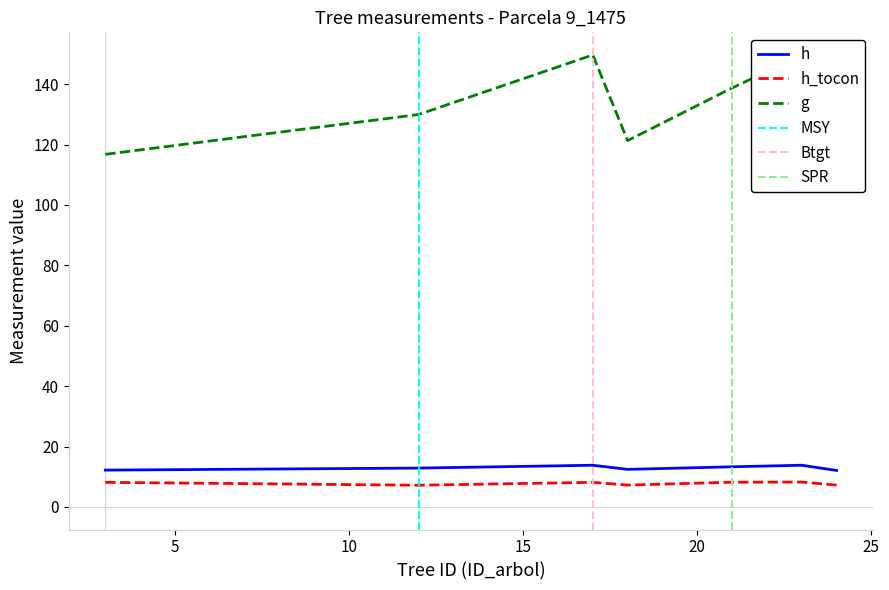

What is the difference between the h values at 9_1475_21 and 9_1475_12?

0.4